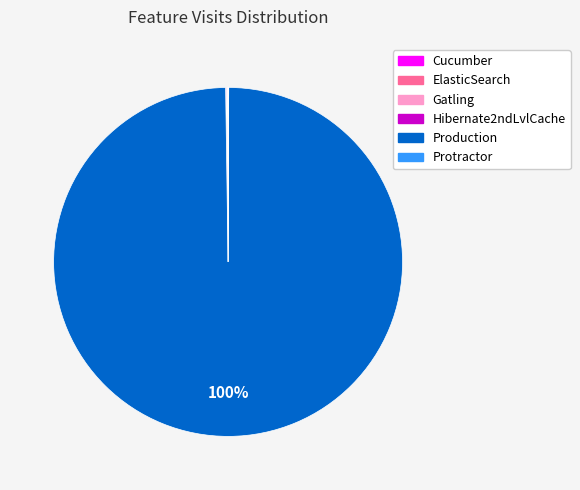

To the nearest percent, what is the difference between the largest and smallest slice percentages?

100%